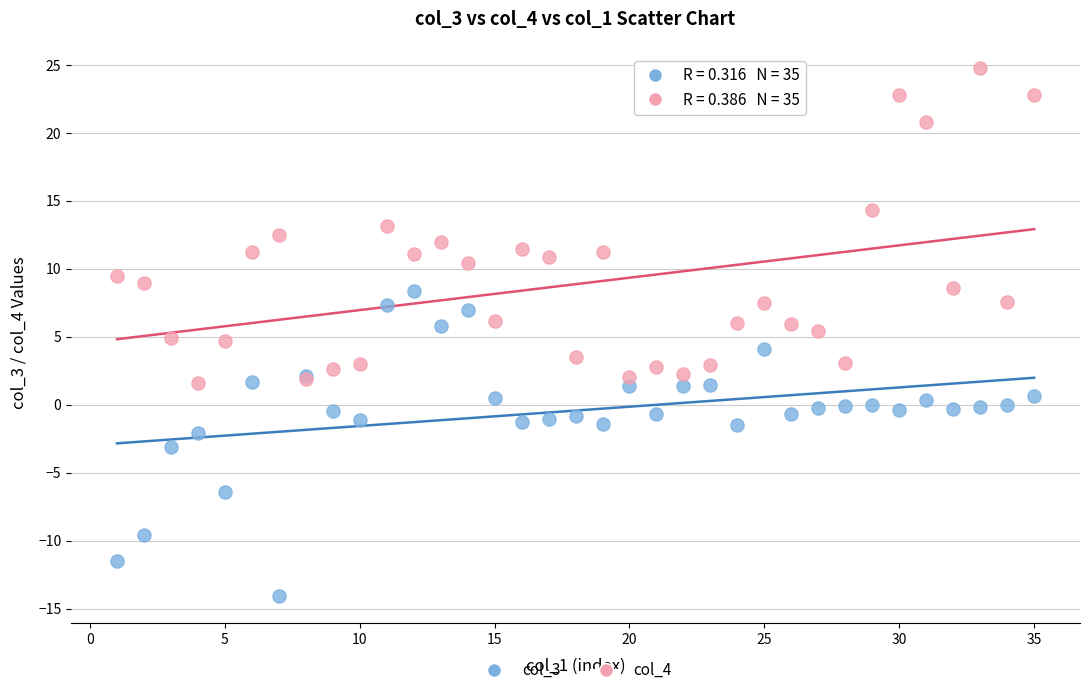

Which series has the widest spread of Y values?

col_4